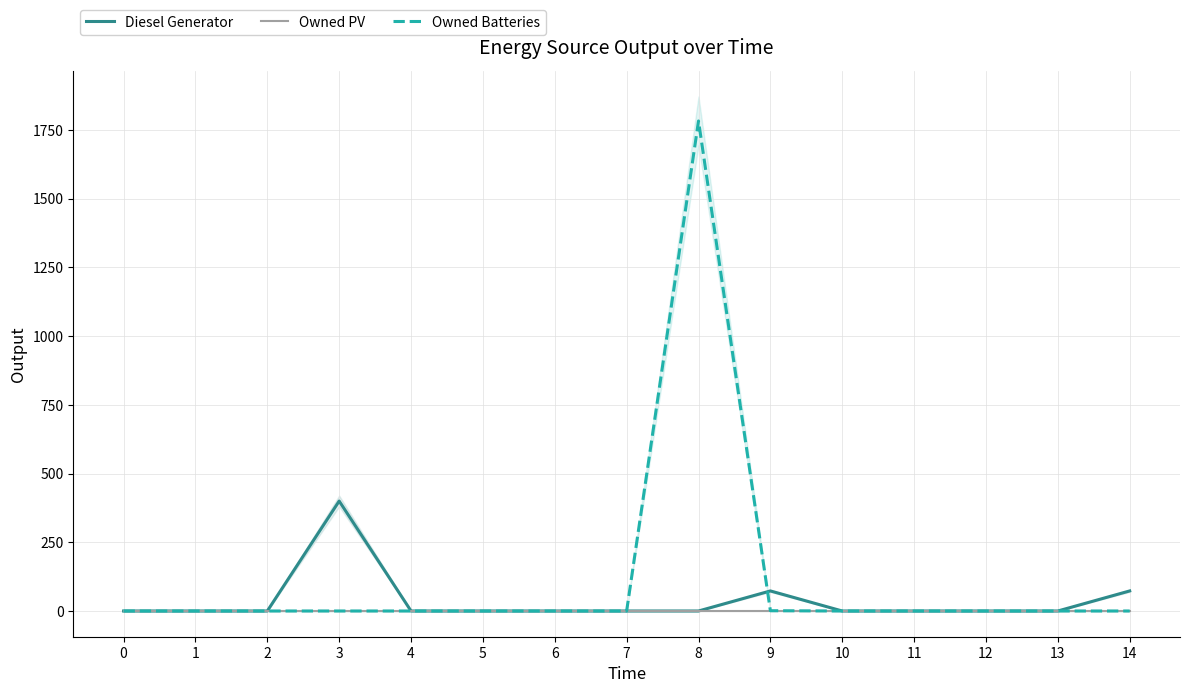

Reading left to right, list all the values displayed in this chart.

Diesel Generator: 0=0	1=0	2=0	3=400	4=0	5=0	6=0	7=0	8=0	9=73	10=0	11=0	12=0	13=0	14=73
Owned PV: 0=0	1=0	2=0	3=0	4=0	5=0	6=0	7=0	8=0	9=0	10=0	11=0	12=0	13=0	14=0
Owned Batteries: 0=0	1=0	2=0	3=0	4=0	5=0	6=0	7=0	8=1783	9=1	10=0	11=0	12=0	13=0	14=0